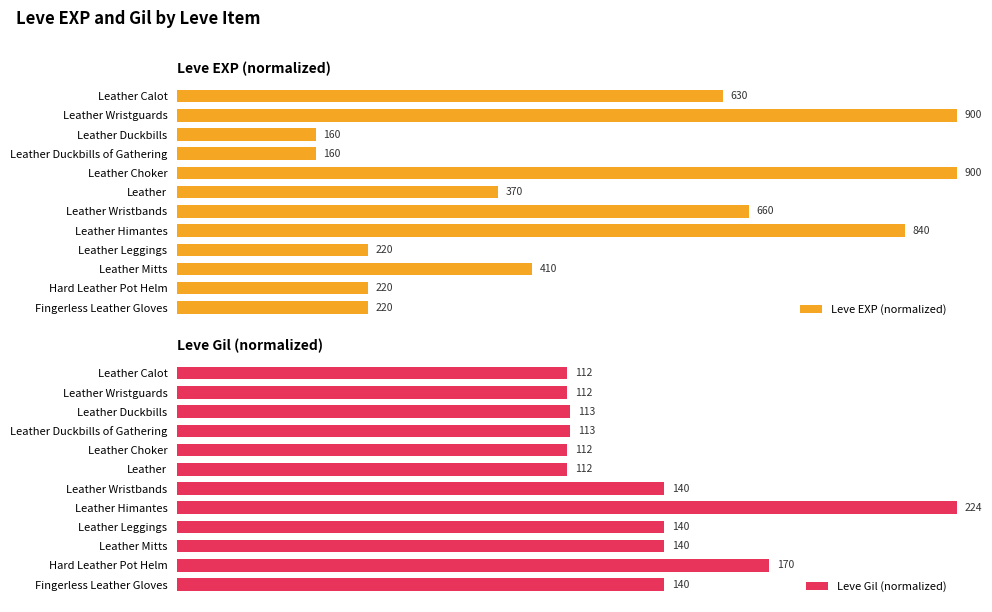

Which series changed the most between Leather Calot and Leather Wristbands?

Leve Gil (normalized)